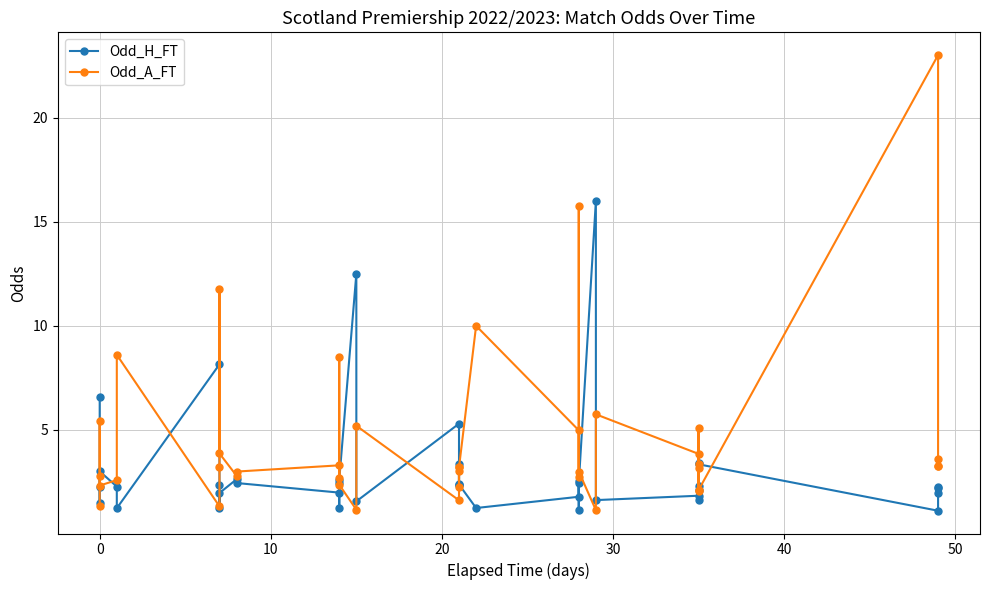

Does the chart have visible grid lines?

Yes